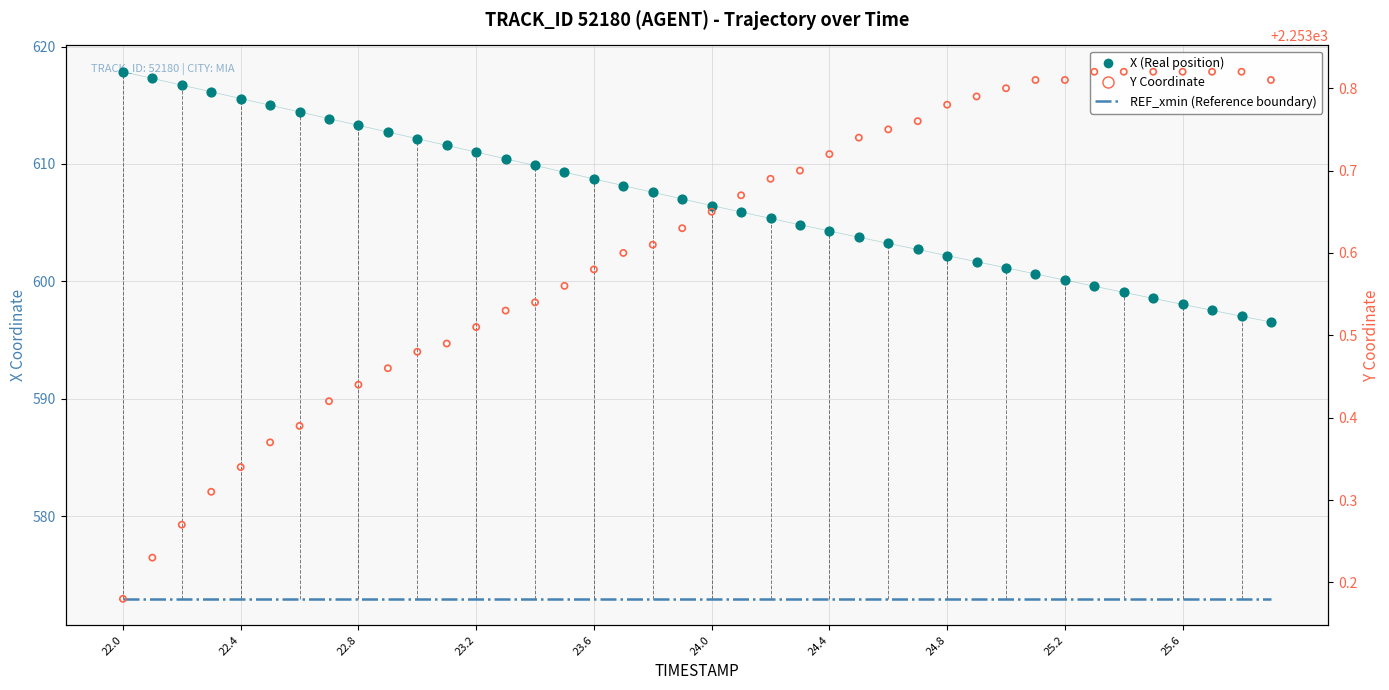

Which series has the widest spread of Y values?

X (Real position)